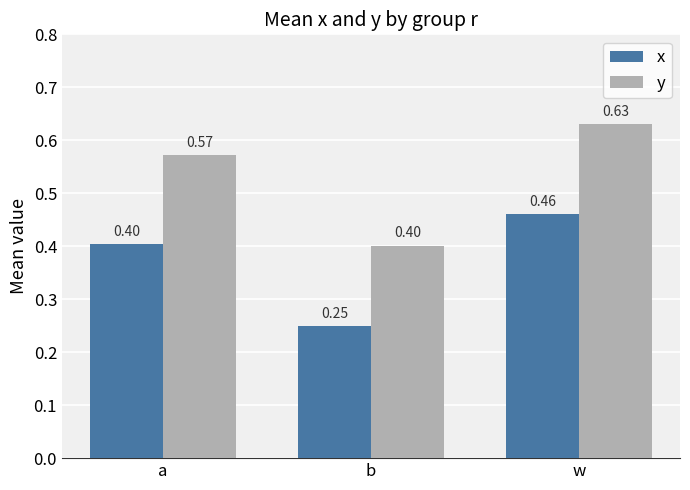

What is the label of the 3rd bar from the right?

a